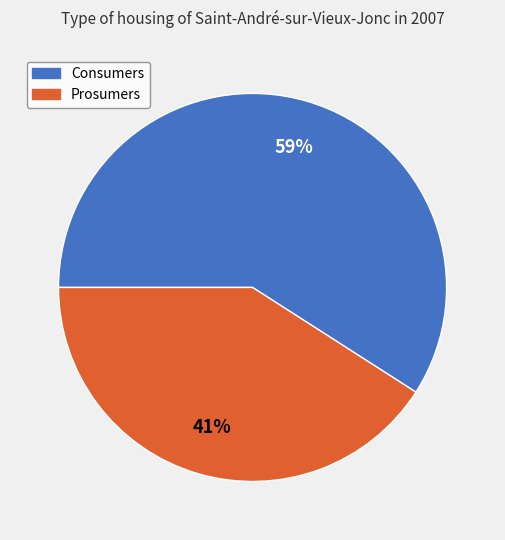

Is there a majority slice in this chart?

Yes